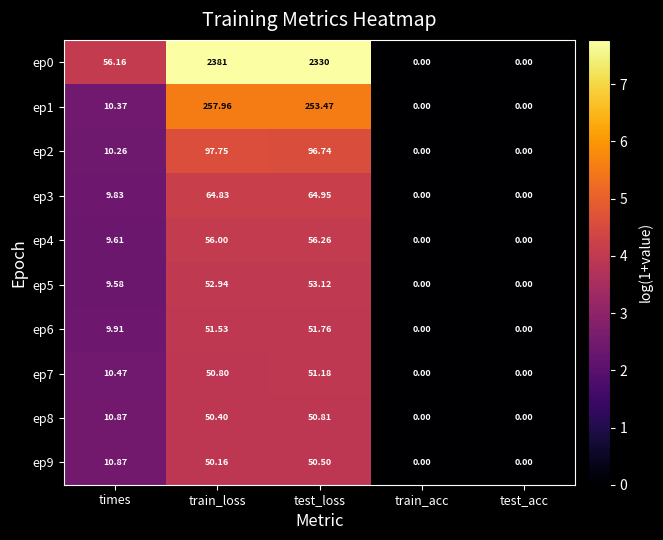

Which category has the highest value in the ep5 series?

test_loss